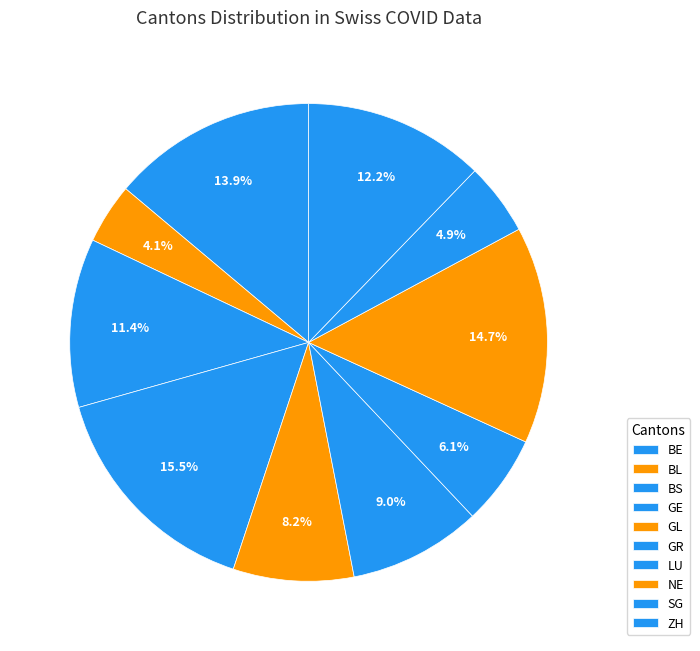

Rank the categories by value from highest to lowest.

GE, NE, BE, ZH, BS, GR, GL, LU, SG, BL